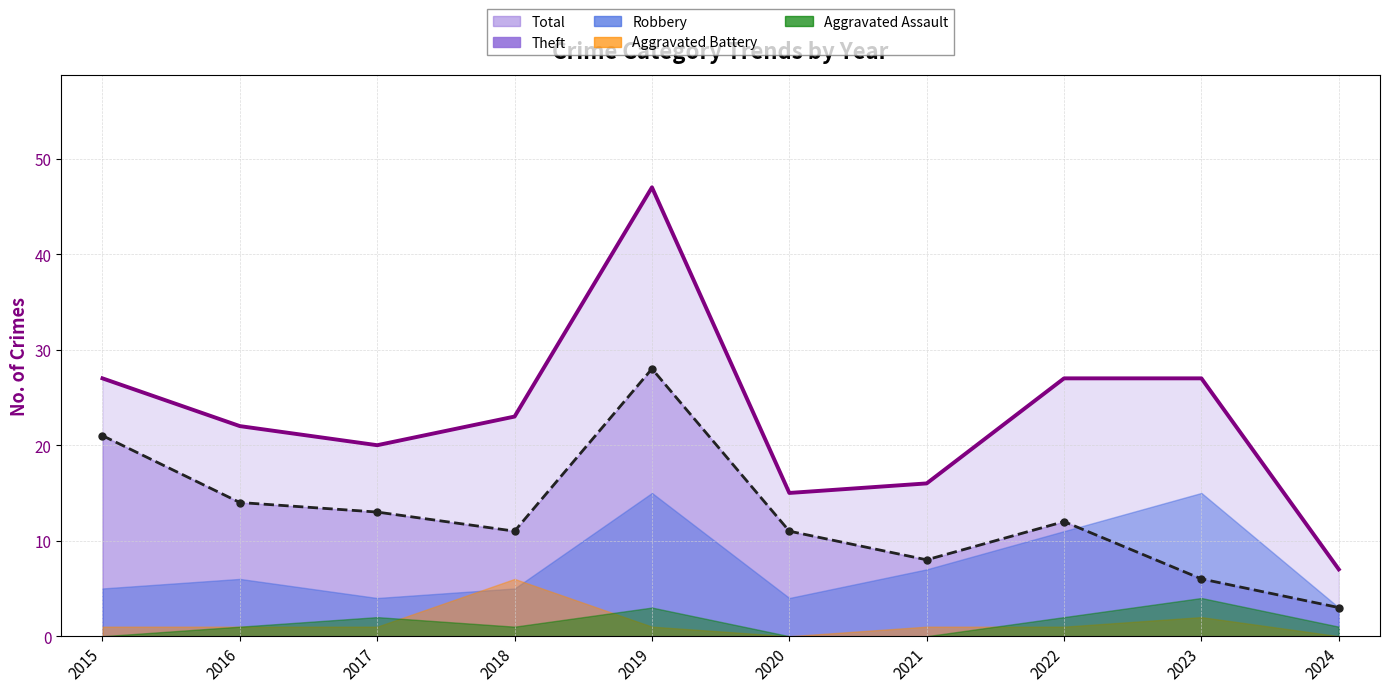

Rank the series at 2018 from highest to lowest value.

Total, Theft, Aggravated Battery, Robbery, Aggravated Assault